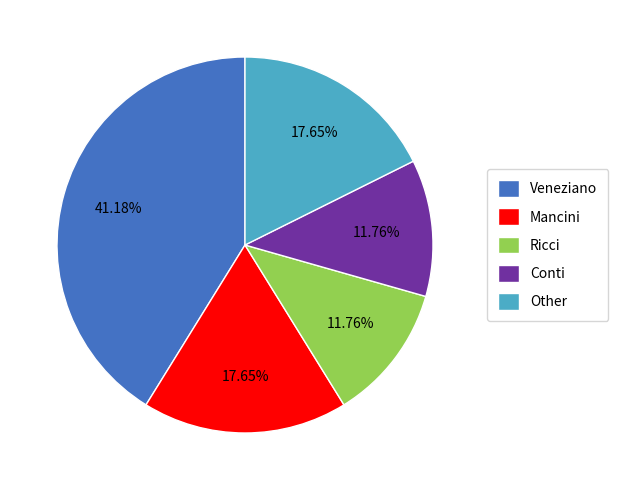

Approximately how many times larger is the value at Veneziano compared to Ricci?

3.5